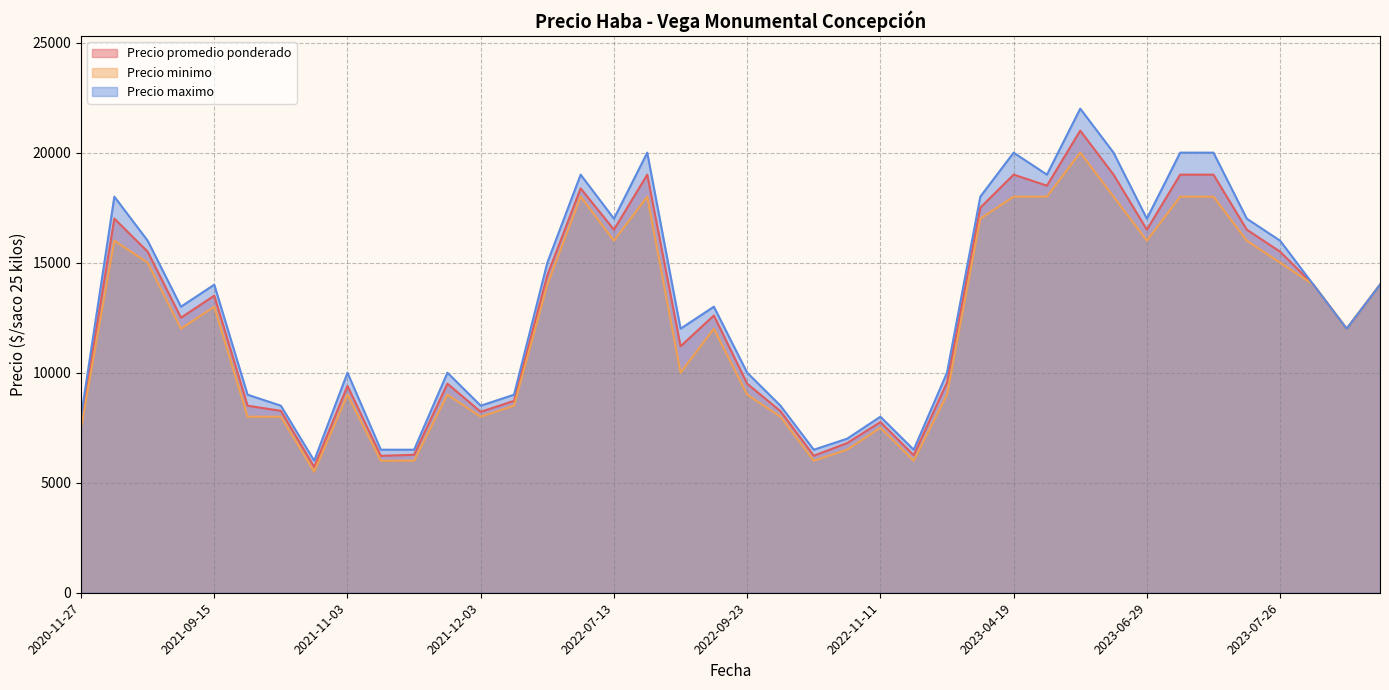

Which series has the widest spread of values?

Precio maximo